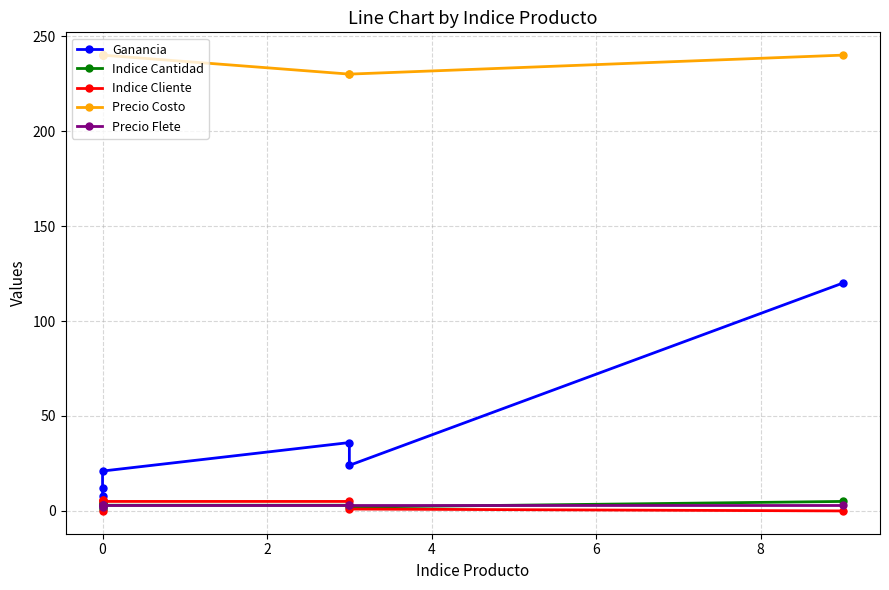

Is the value of Precio Costo at 6 greater than the value of Ganancia at −2?

Yes